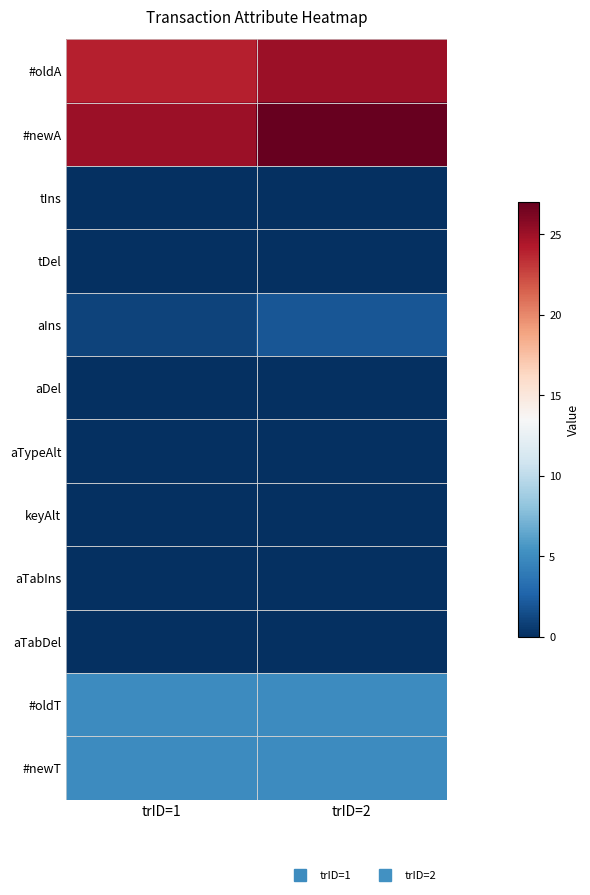

What is the total value across all series at trID=1?

60